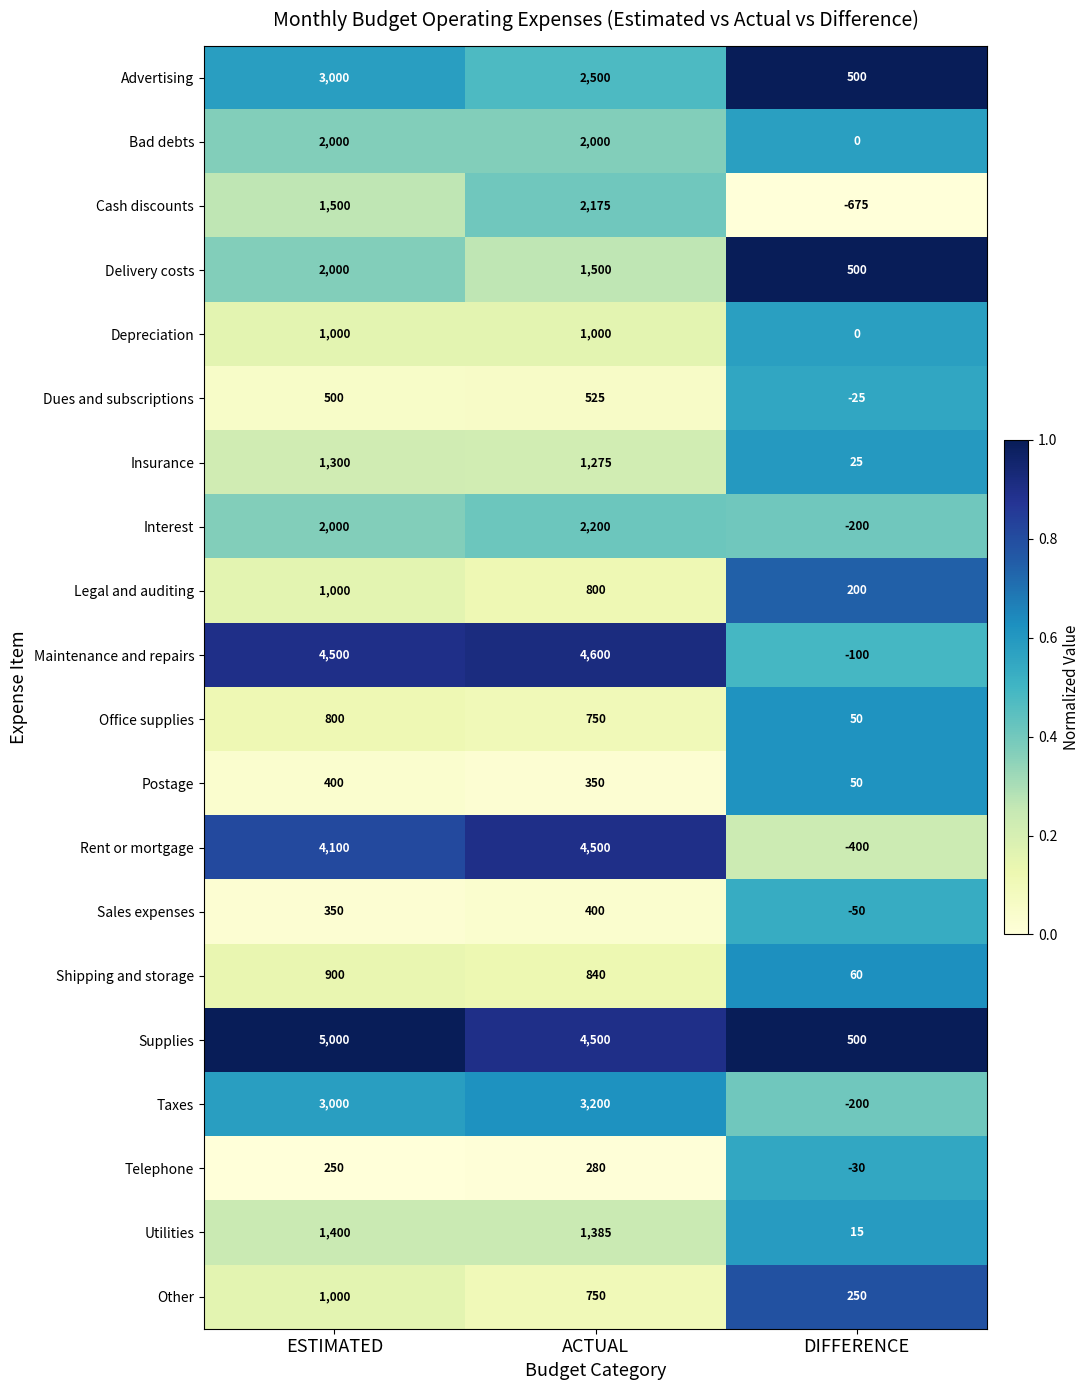

Which series changed the most between ESTIMATED and ACTUAL?

Cash discounts